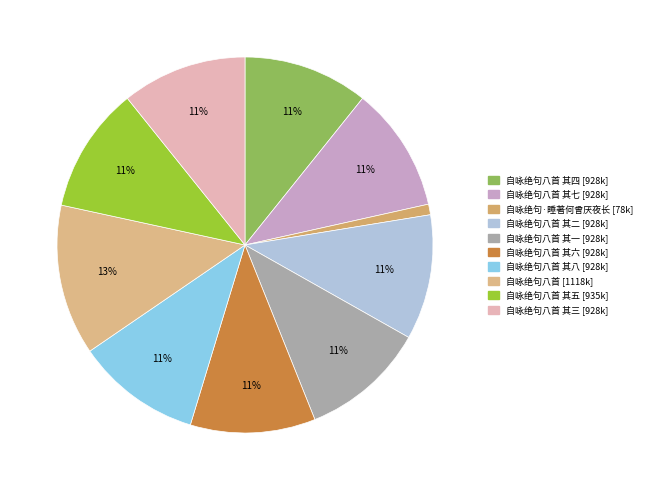

How many slices are in this pie chart?

10